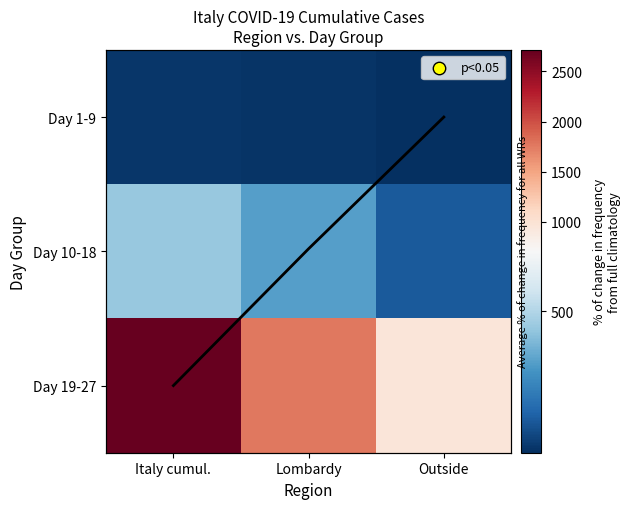

List the series in order of their overall mean, highest first.

Day 19-27, Day 10-18, Day 1-9